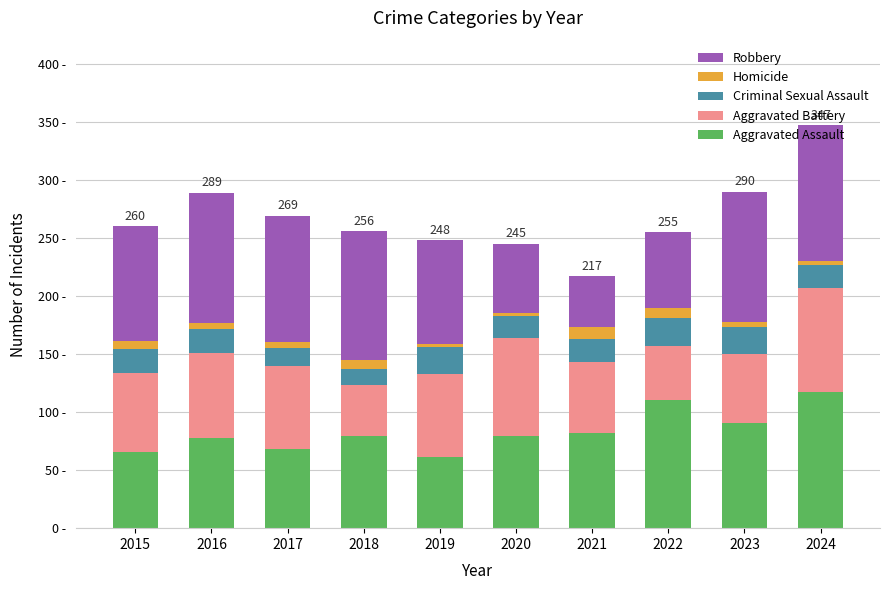

Are the bars horizontal?

No